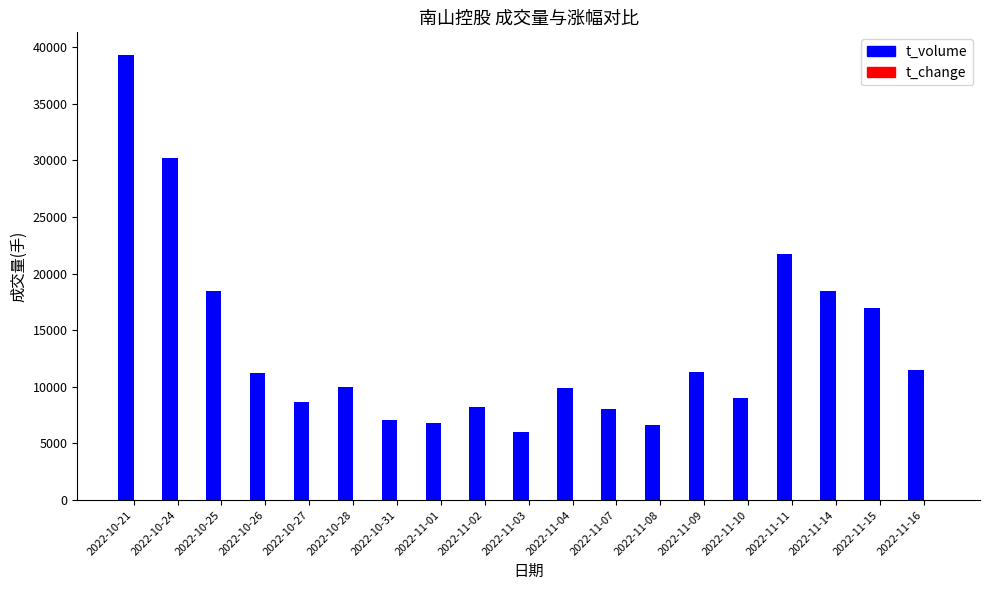

Which series changed the most between 2022-11-07 and 2022-11-11?

t_volume